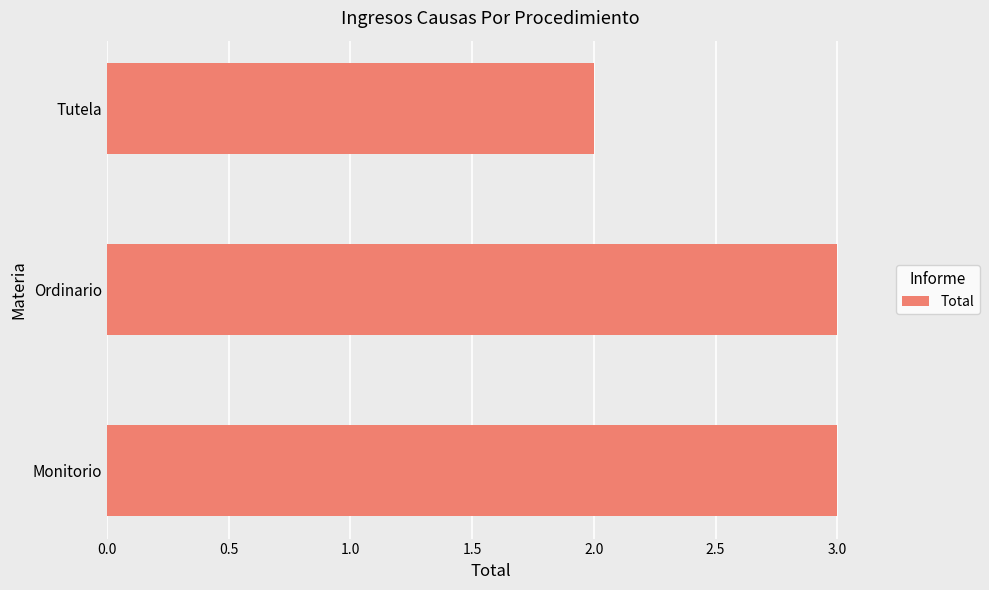

What is the ratio of the value at Tutela to the value at Ordinario?

0.7